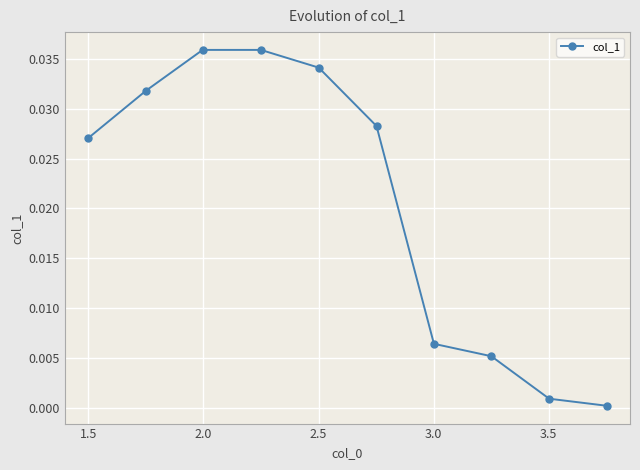

True or false: there are more than 1 points higher than both neighbors.

False